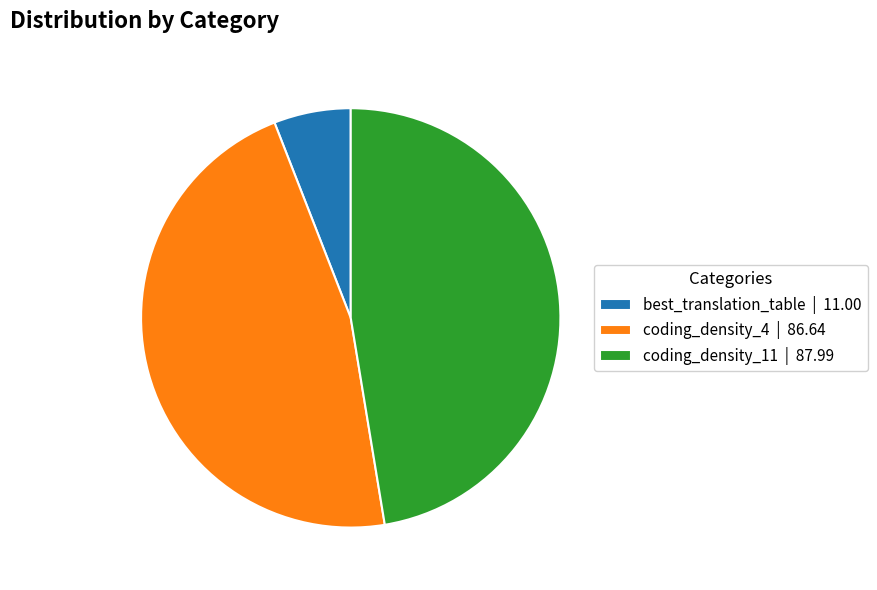

Count the number of slices in the pie.

3